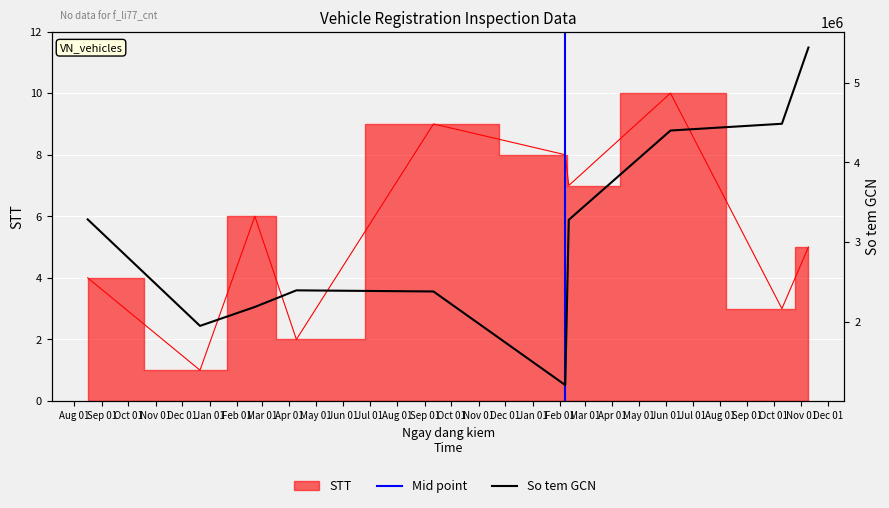

In So_tem_GCN, how many points are higher than both neighbors (excluding endpoints)?

1